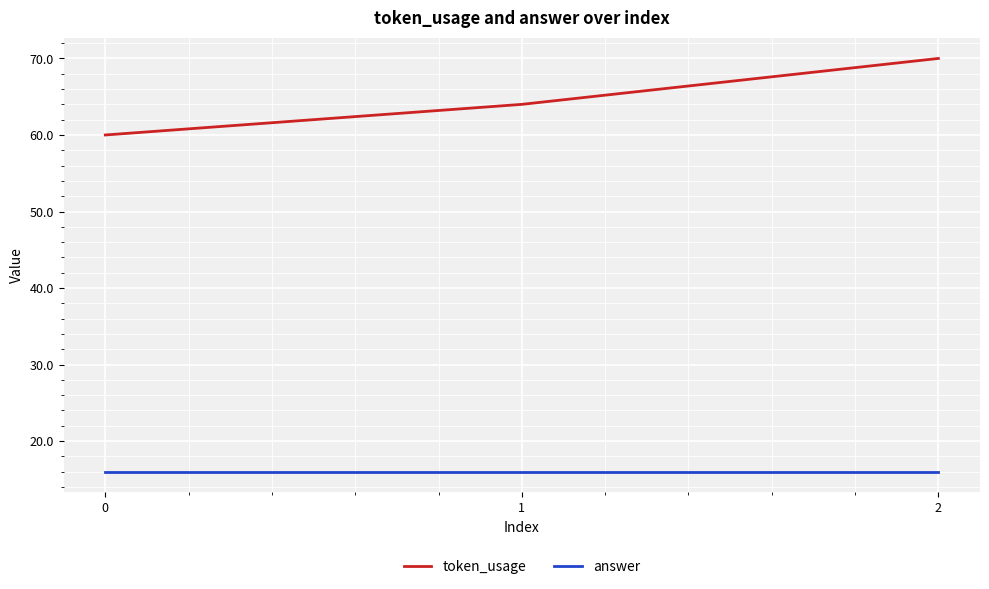

What are all the series names shown in the legend?

token_usage, answer